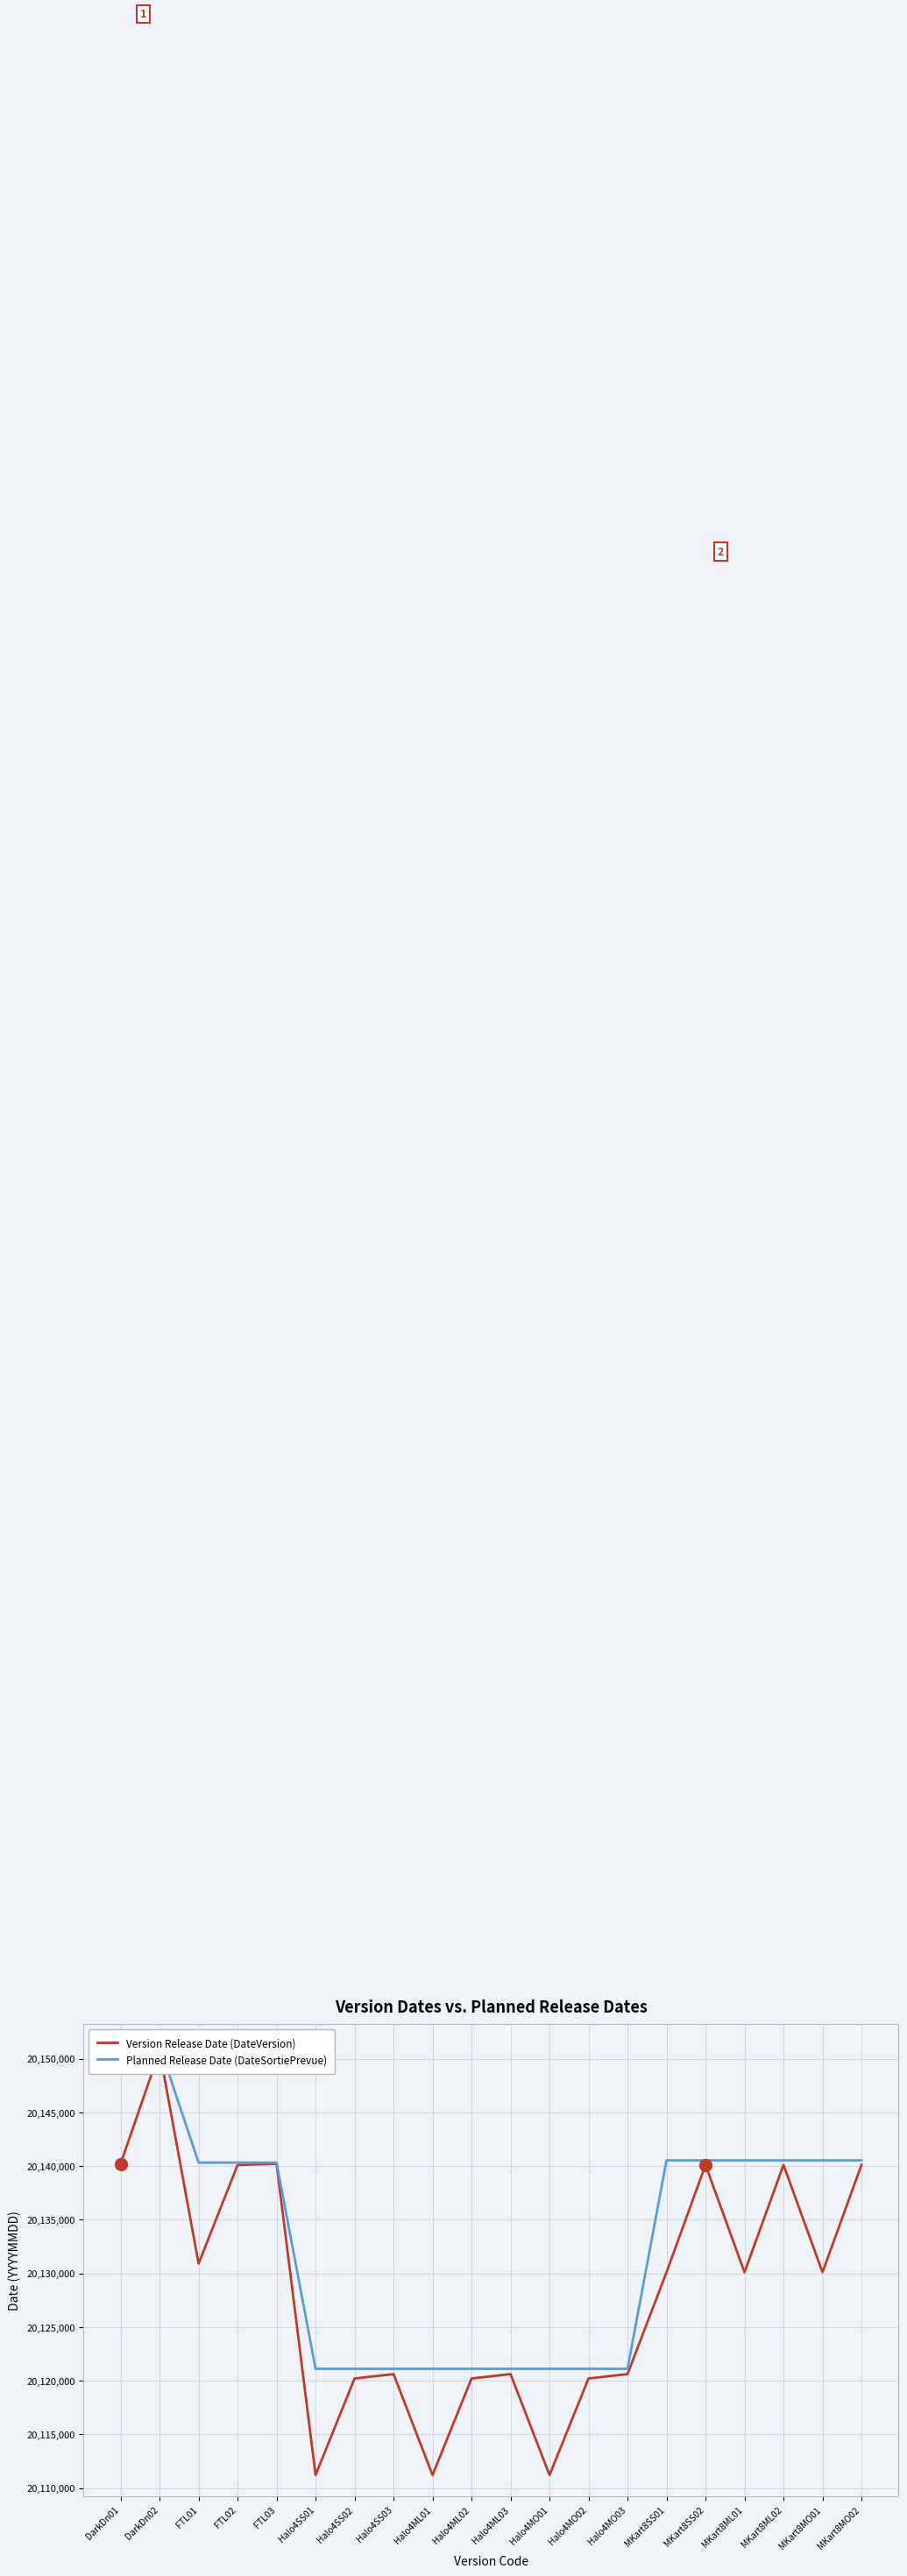

Where is Version Release Date (DateVersion) nearest to the value 20130967?

FTL01